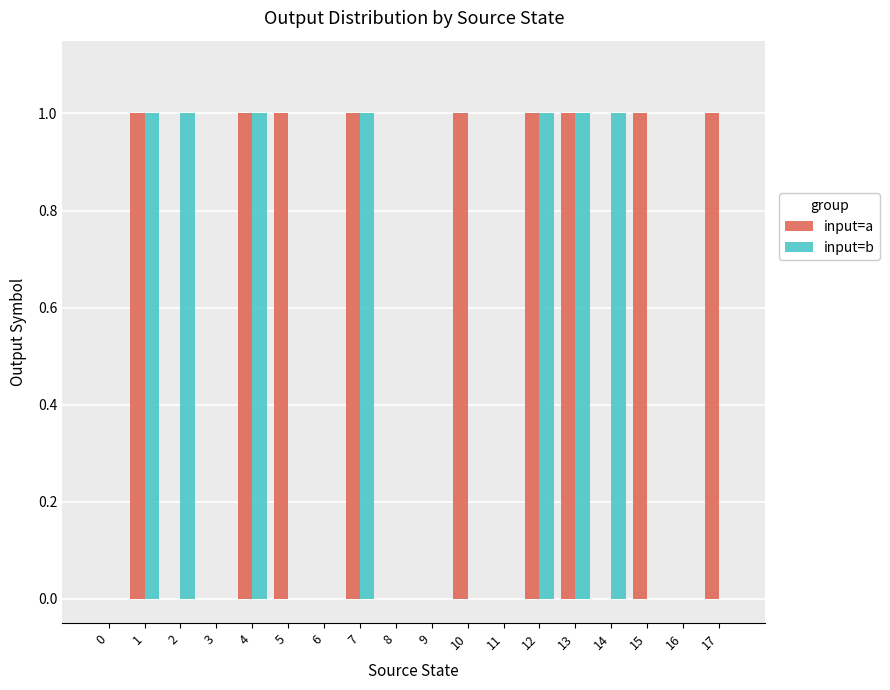

Between 5 and 9, which series saw the biggest shift?

input=a